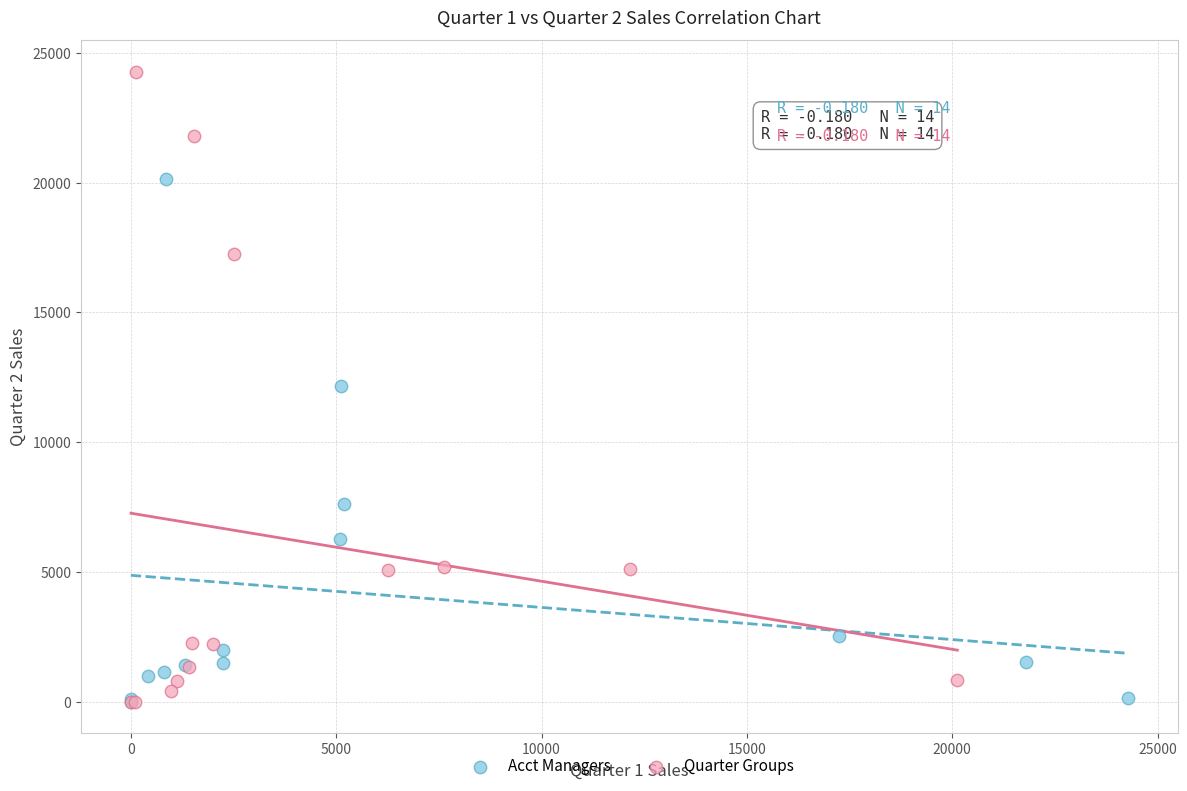

Which series contains the highest Y value?

Quarter Groups